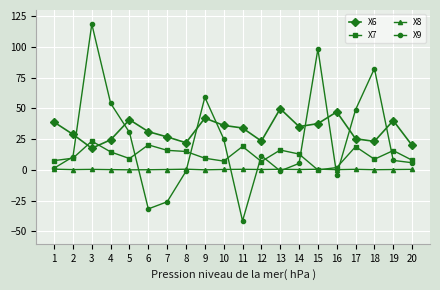

What are all the series names shown in the legend?

X6, X7, X8, X9